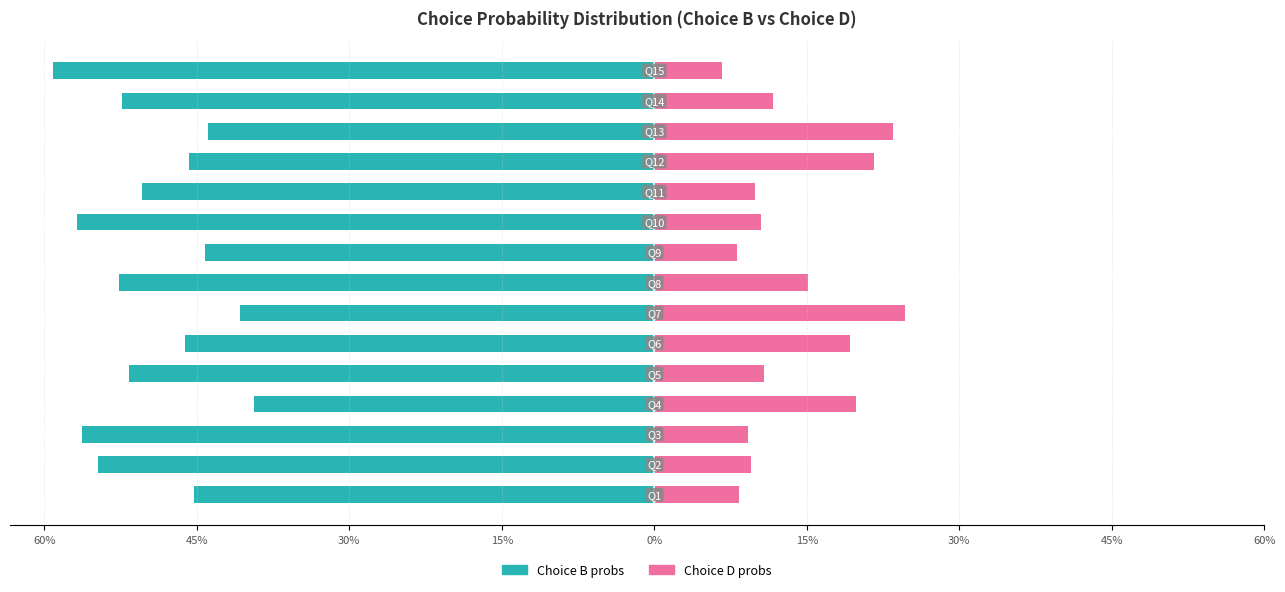

What is the average value of the Choice D probs series?

0.1